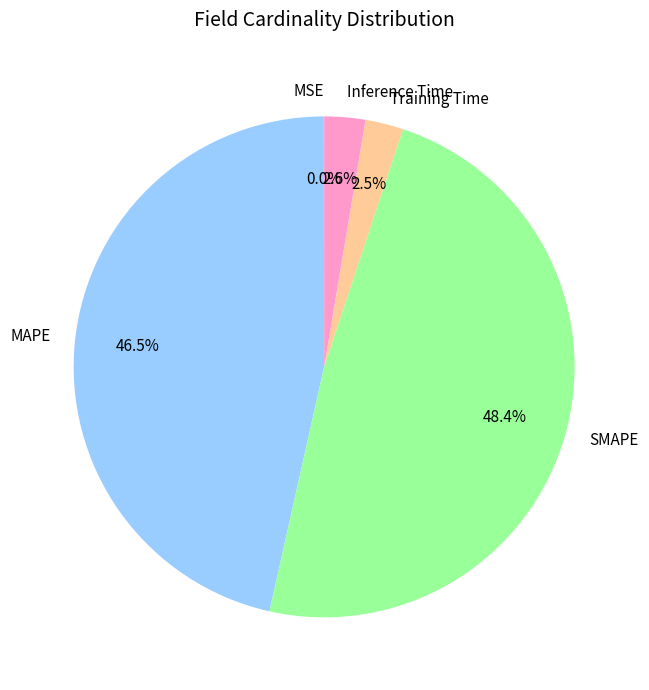

What is the ratio of the value at MAPE to the value at SMAPE?

1.0